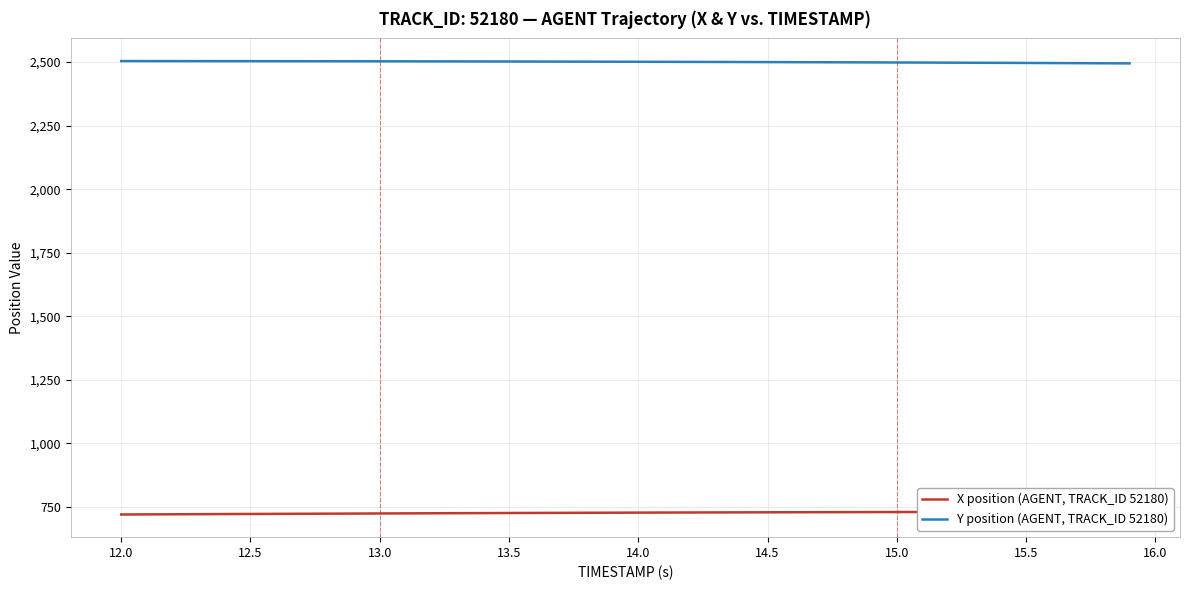

How many series are shown in this chart?

2